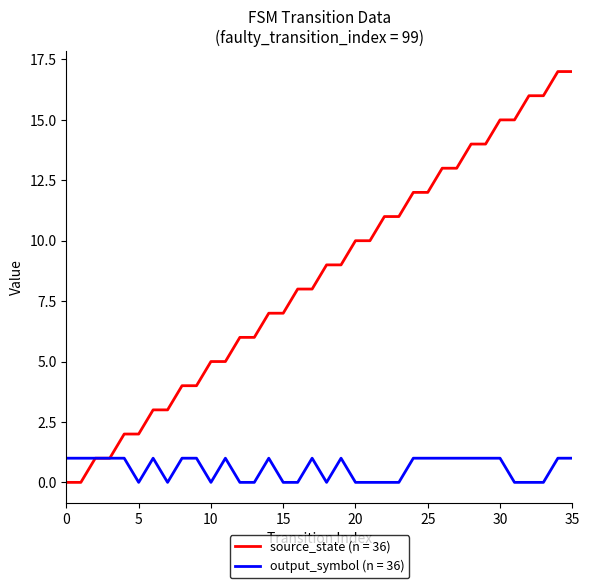

Count the number of categories in the chart.

36